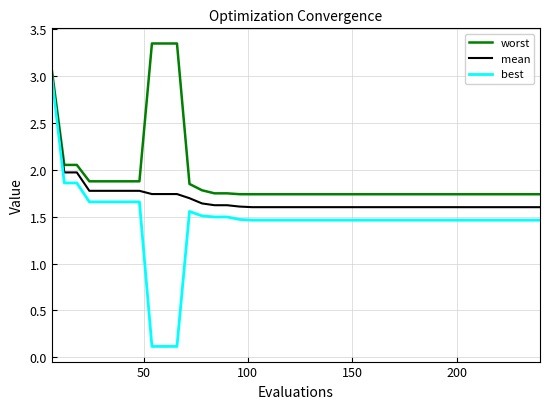

Which series has the largest range (max minus min)?

best